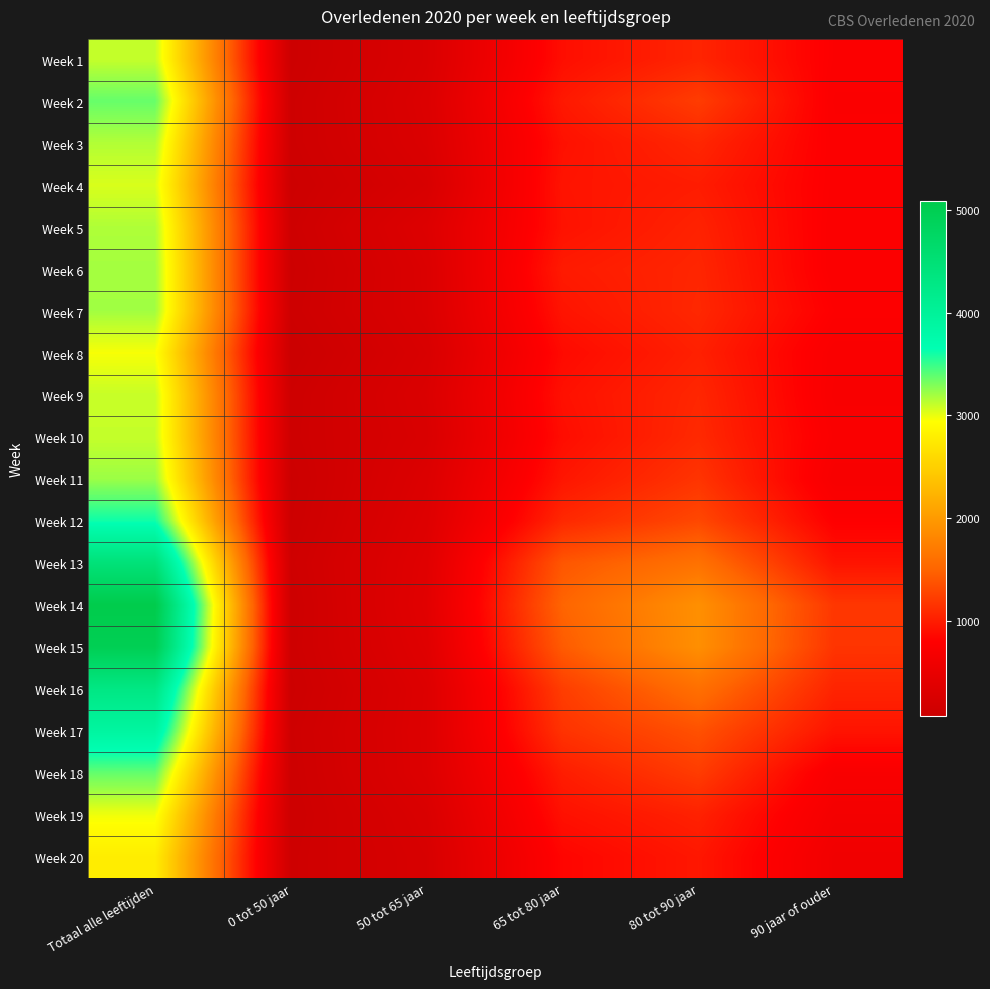

At how many categories does at least one series exceed 4269?

1